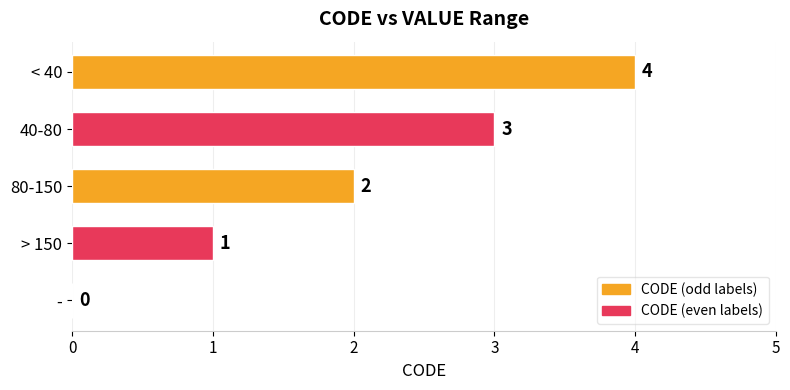

What is the greatest value displayed?

4